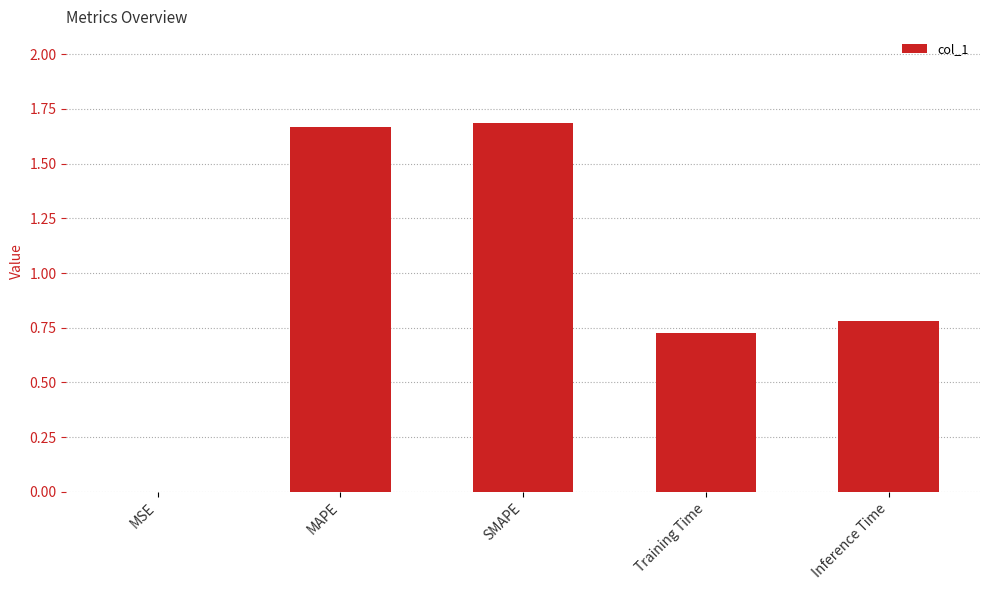

The value at Inference Time is 0.3. True or false?

False